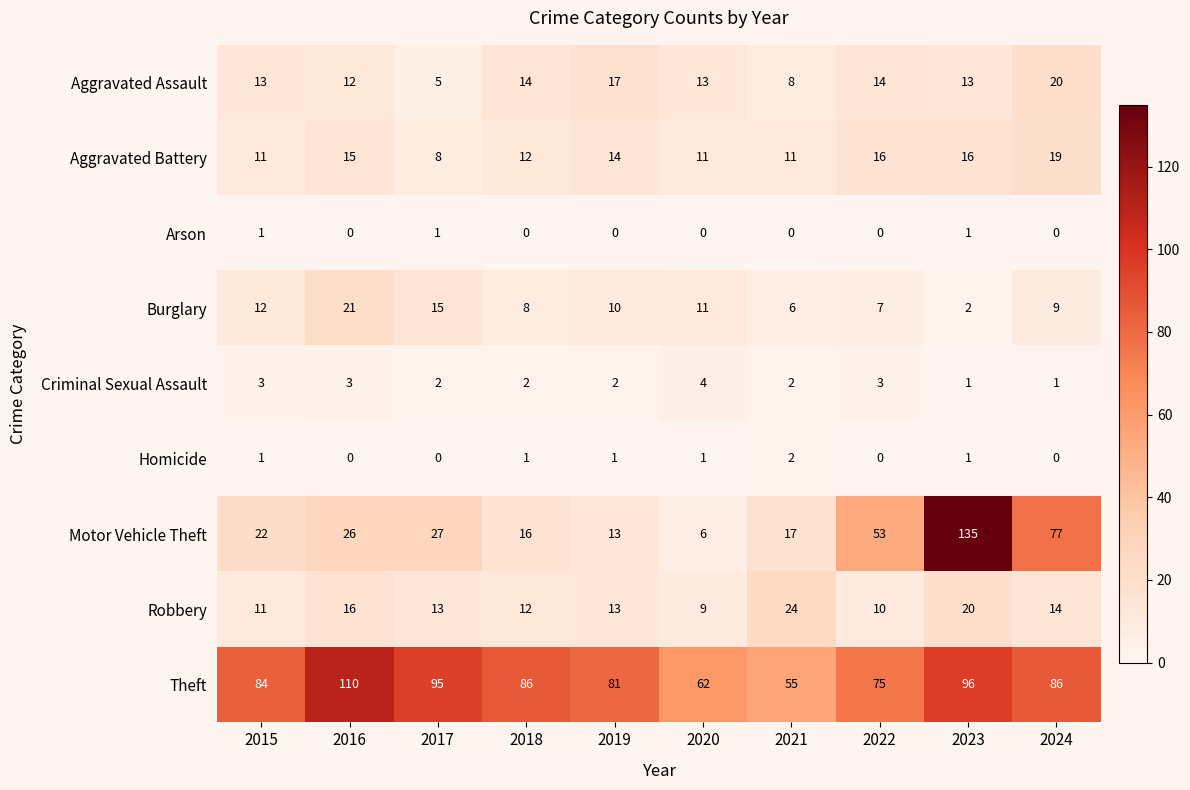

List the series in order of their peak value, lowest first.

Arson, Homicide, Criminal Sexual Assault, Aggravated Battery, Aggravated Assault, Burglary, Robbery, Theft, Motor Vehicle Theft